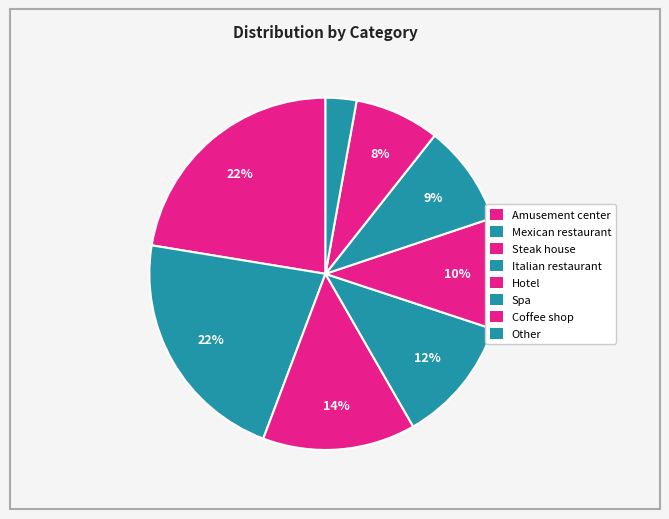

Between Steak house and Italian restaurant, which is larger?

Steak house